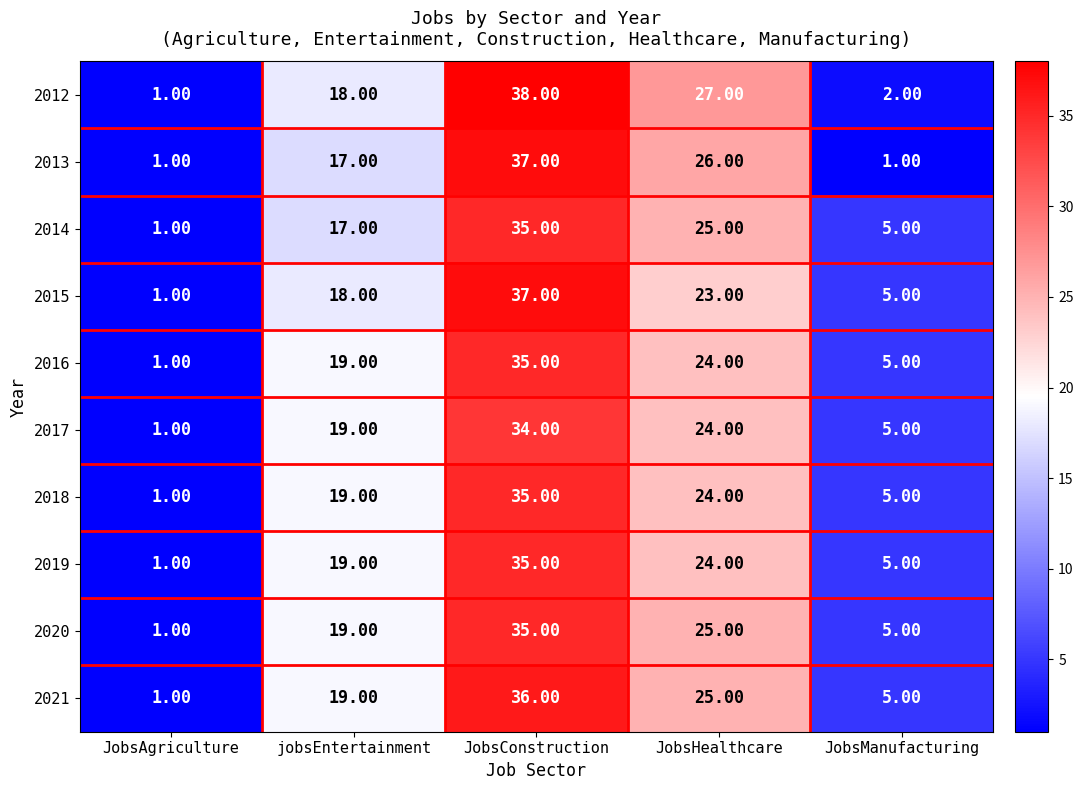

Which series has the largest range (max minus min)?

2012